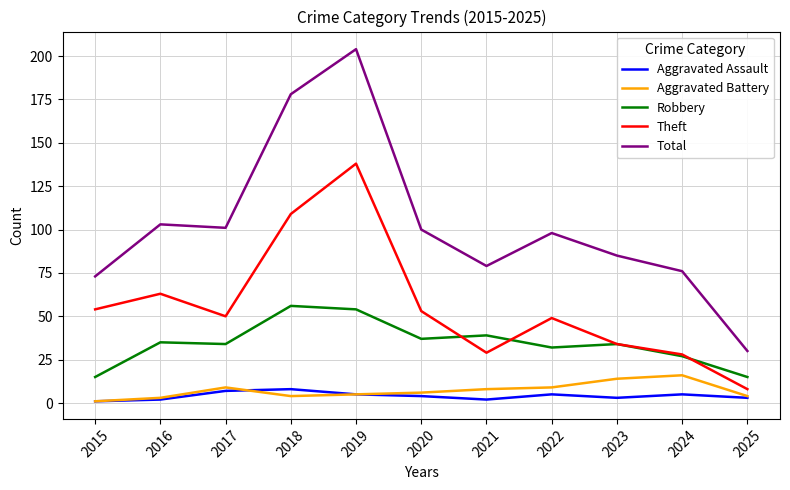

Which series has the largest range (max minus min)?

Total